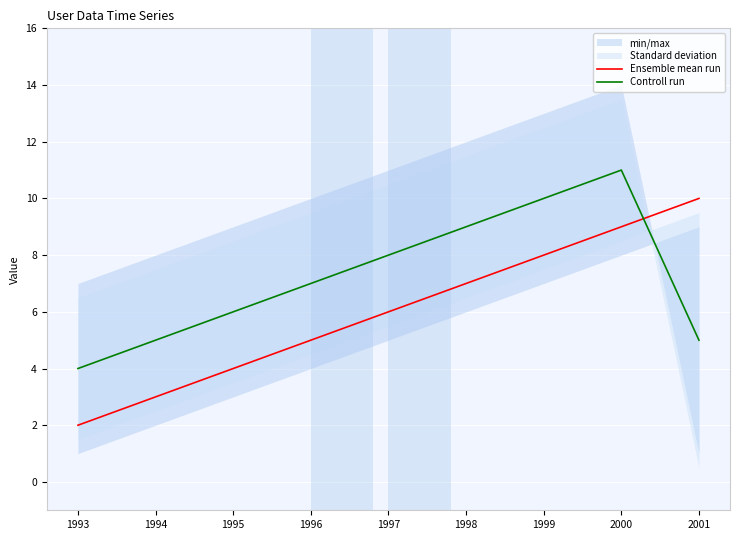

Reading left to right, transcribe all the data shown in this chart.

Ensemble mean run: 1993=2	1994=3	1995=4	1996=5	1997=6	1998=7	1999=8	2000=9	2001=10
Controll run: 1993=4	1994=5	1995=6	1996=7	1997=8	1998=9	1999=10	2000=11	2001=5